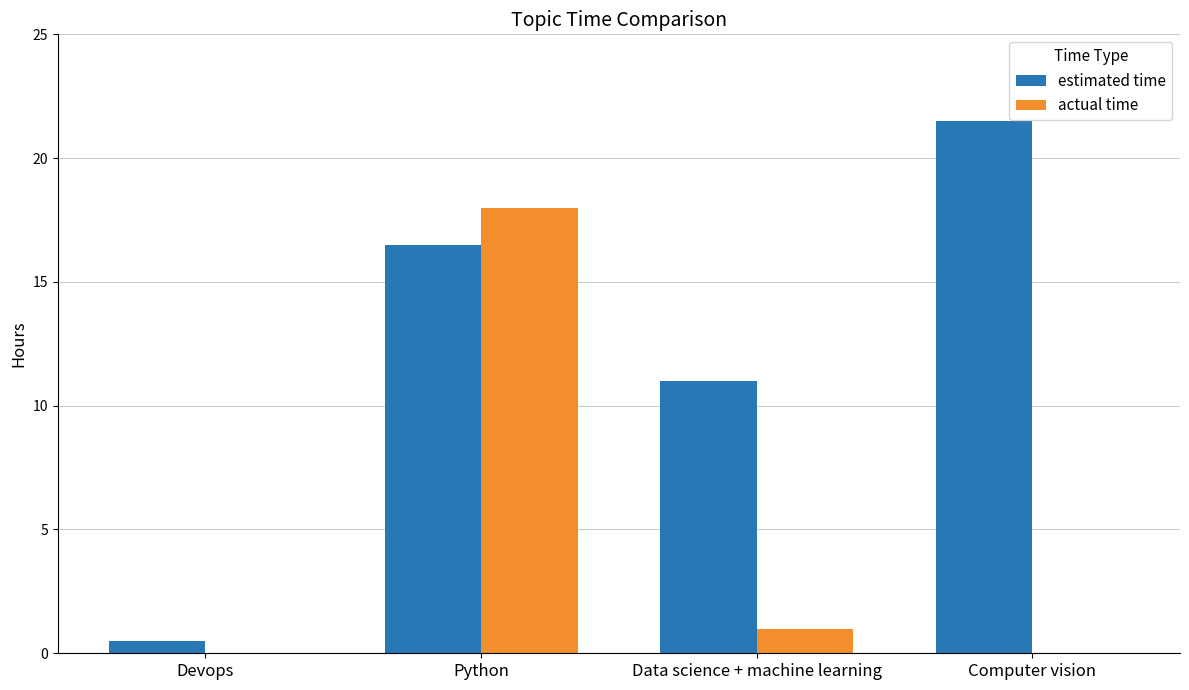

Is the value of actual time at Devops greater than the value of estimated time at Data science + machine learning?

No